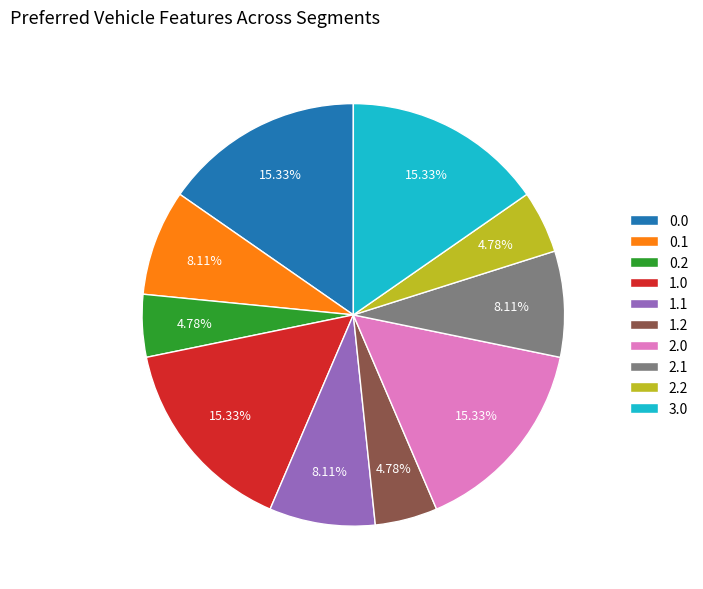

What percentage is NOT represented by 2.2?

95.2%